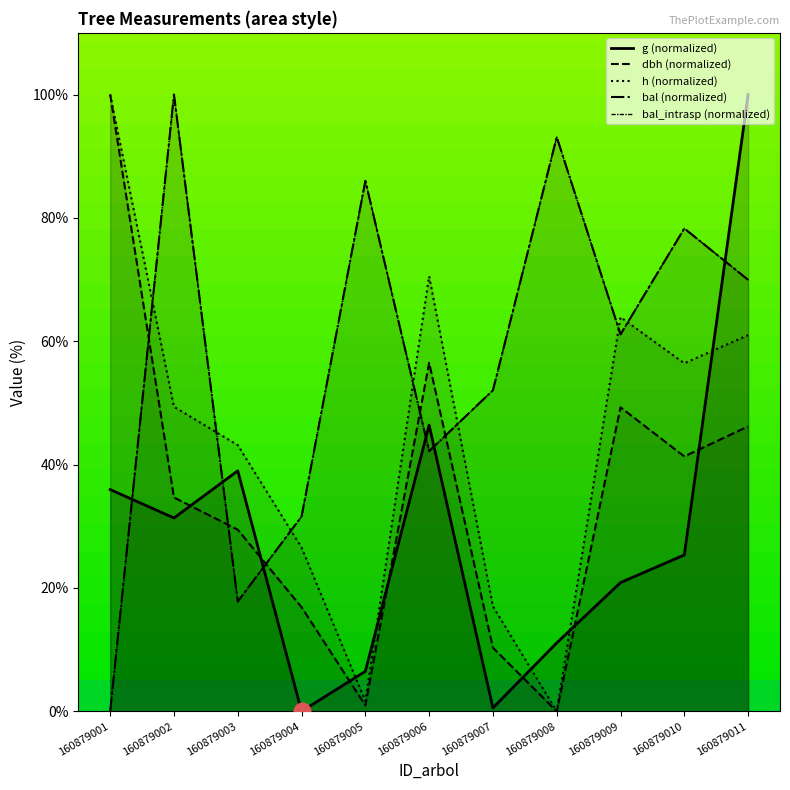

Read the g (normalized) value at 160879011.

100.0